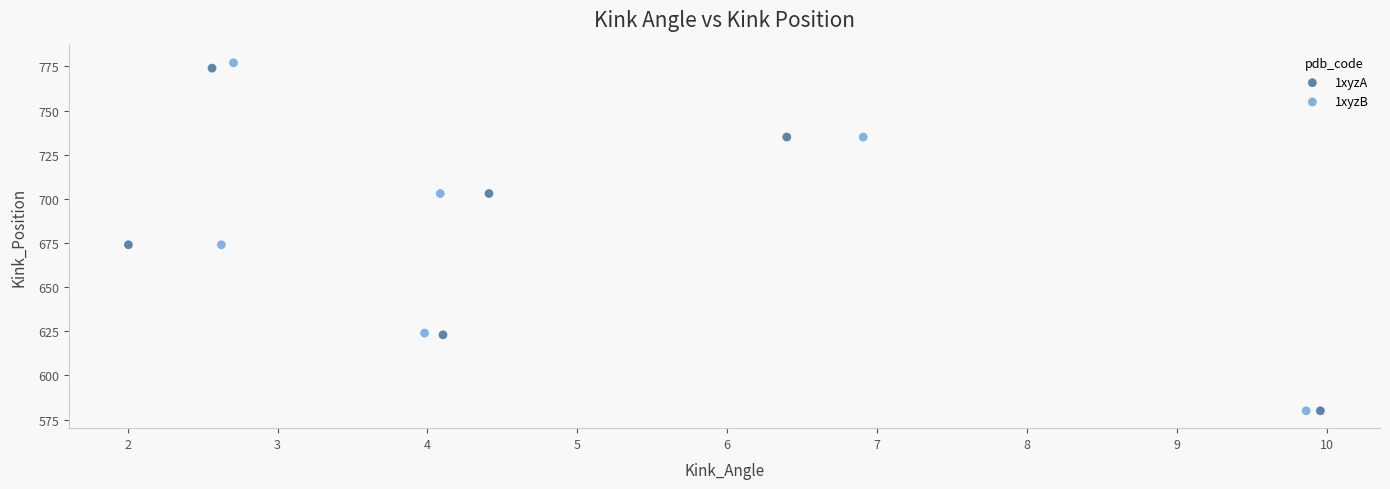

Which series has the largest Y range (max minus min)?

1xyzB